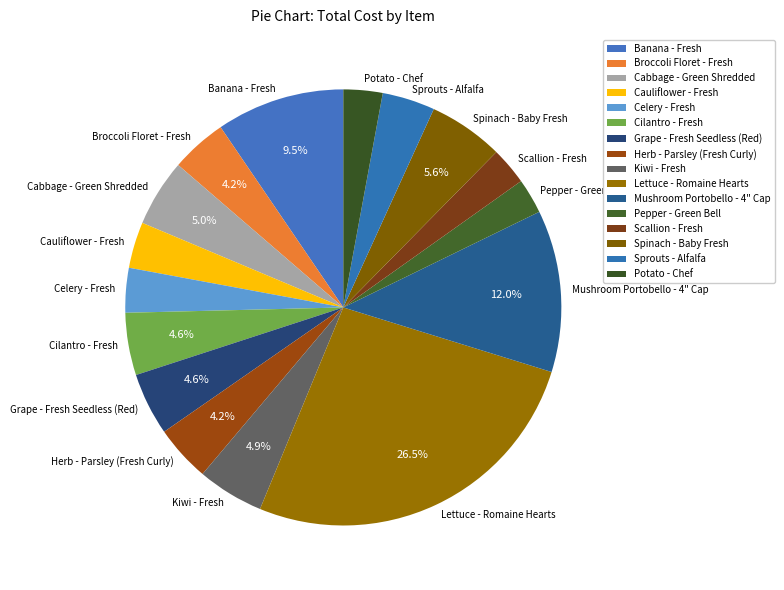

What percentage do Grape - Fresh Seedless (Red) and Mushroom Portobello - 4" Cap together represent?

16.6%